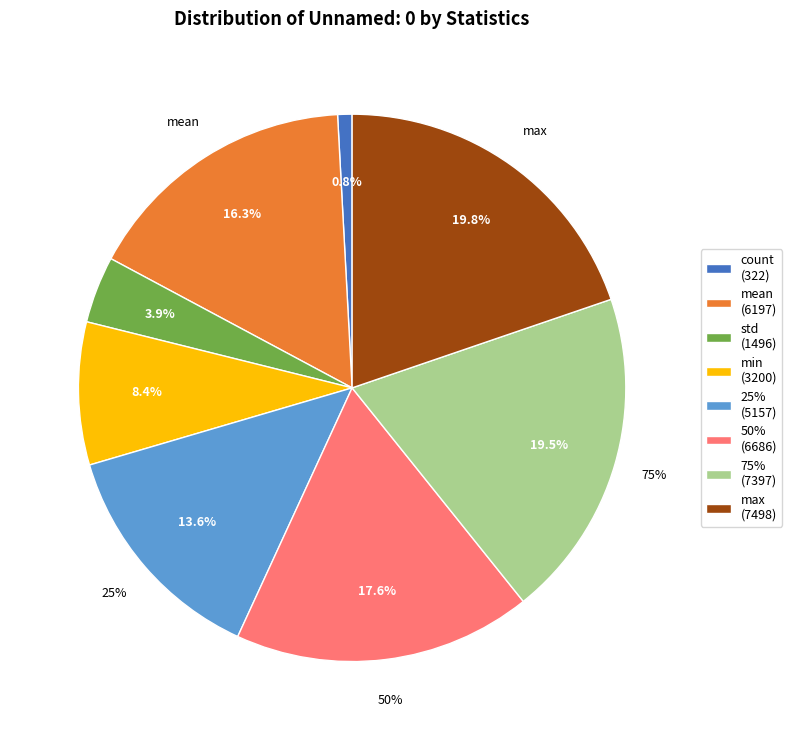

Does 75% represent more than half of the total?

No